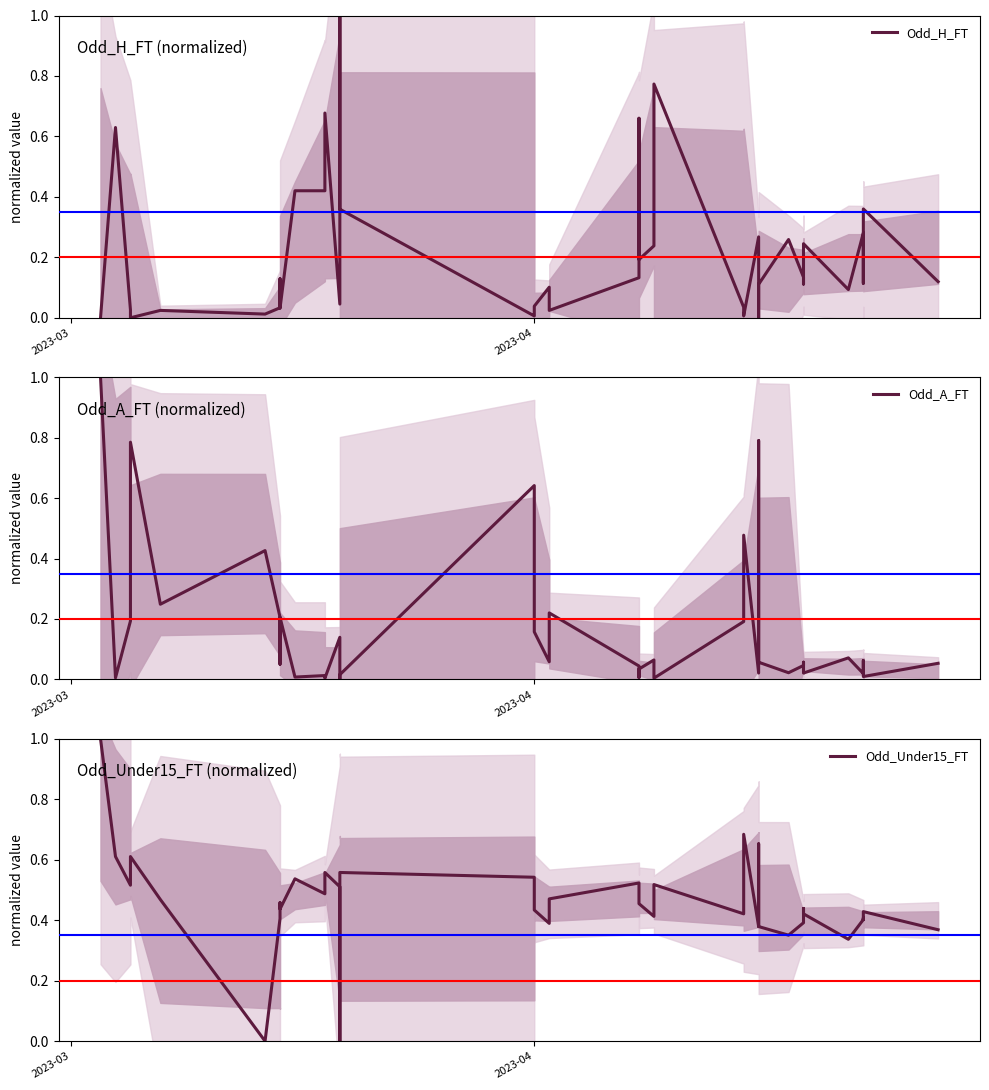

Which series has the largest total across all categories?

Odd_Under15_FT